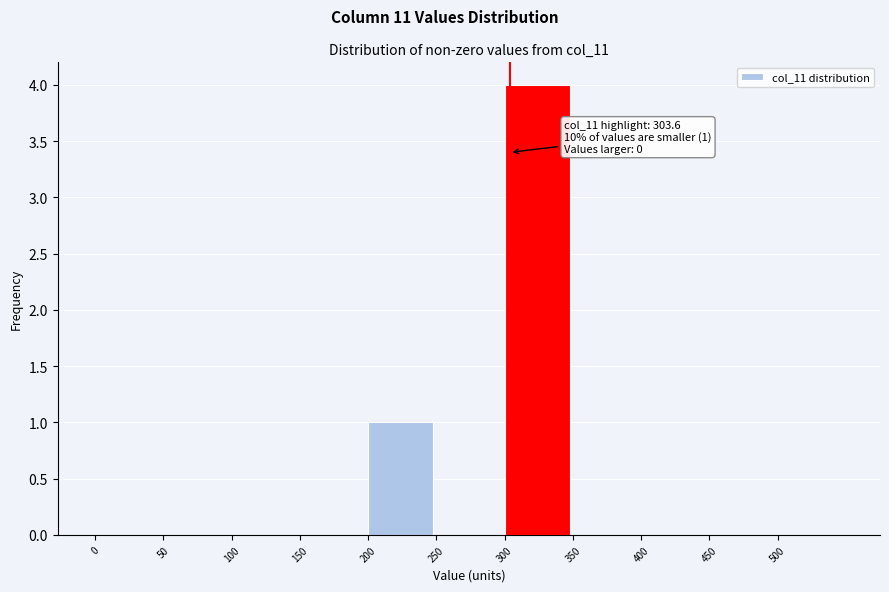

Which range on the x-axis has the tallest bar?

300 to 350